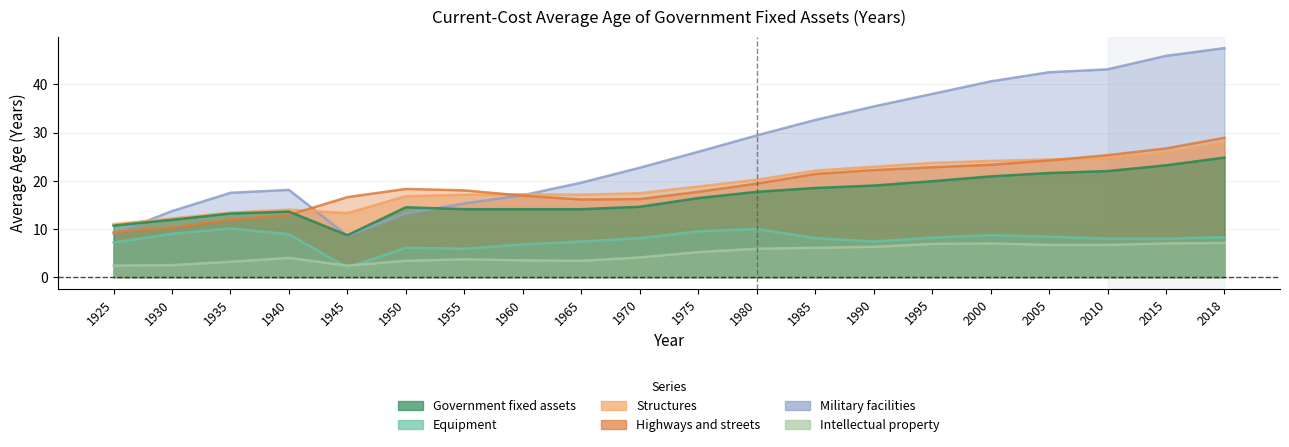

Which label corresponds to the largest value in the chart?

2018